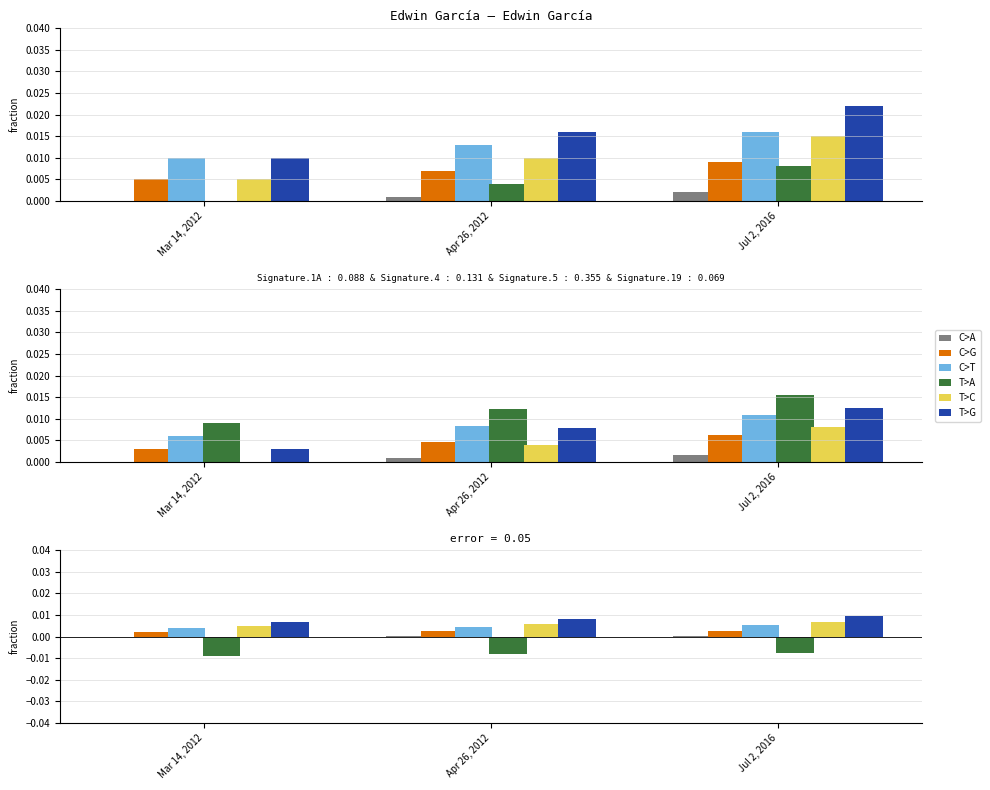

What position from the right is Apr 26, 2012?

2